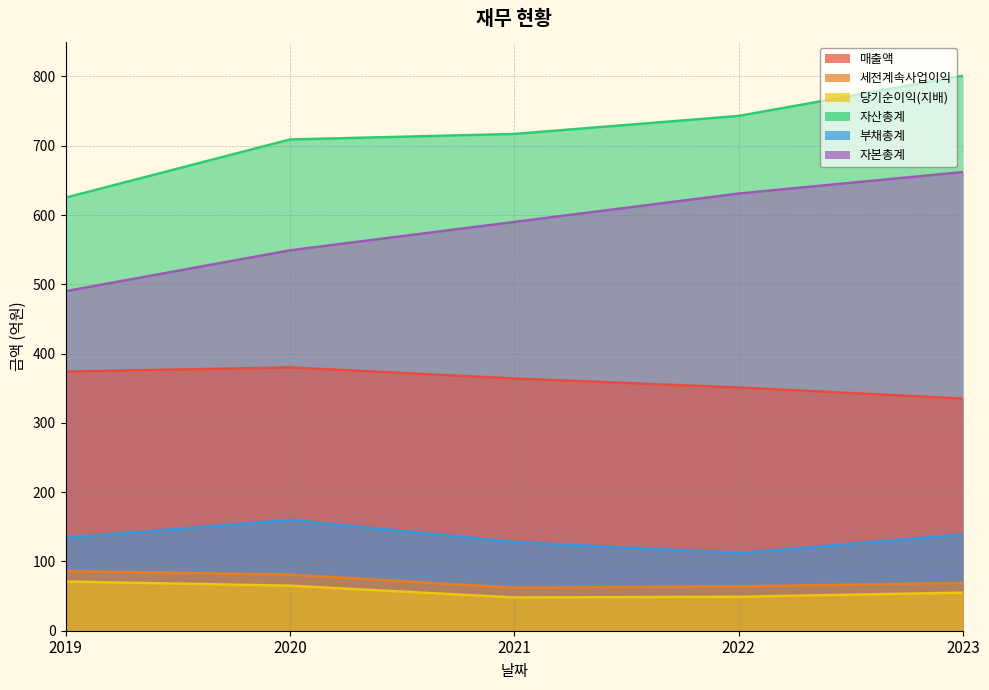

Reading left to right, list all the values displayed in this chart.

매출액: 374	380	364	351	335
세전계속사업이익: 86	81	62	64	69
당기순이익(지배): 71	65	48	49	55
자산총계: 625	709	717	743	801
부채총계: 134	160	128	112	139
자본총계: 490	549	590	631	662